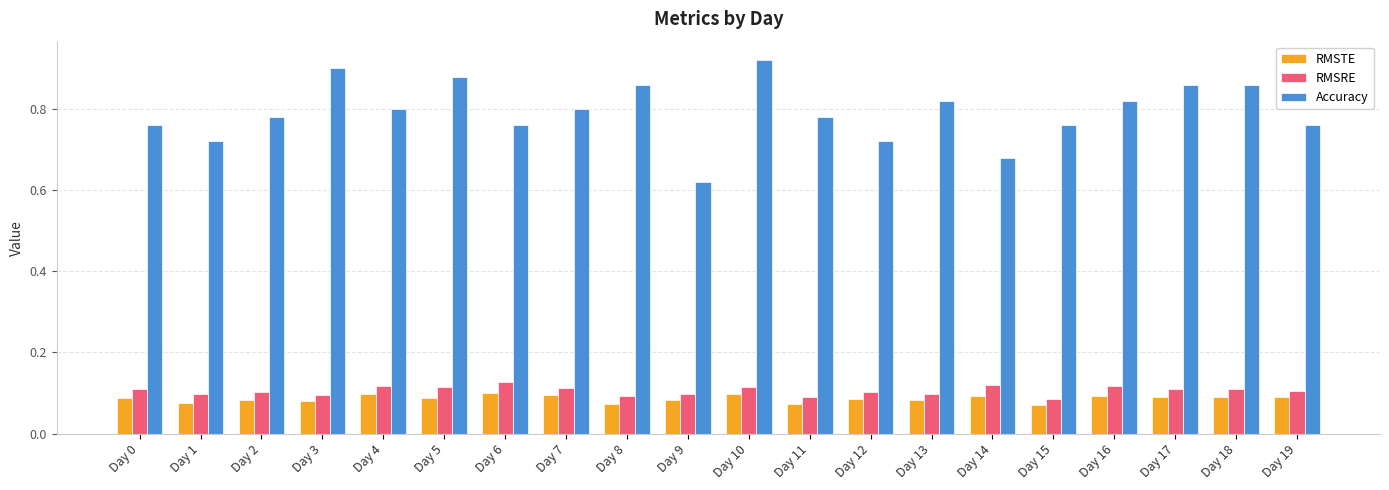

Which series has the largest range (max minus min)?

Accuracy